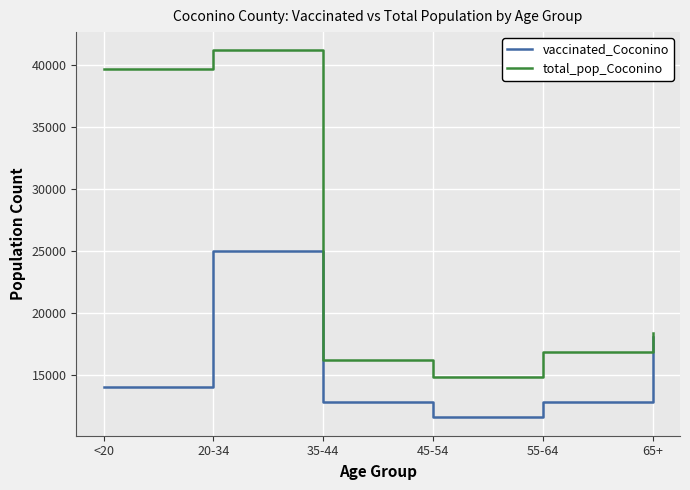

True or false: total_pop_Coconino has a value of 18408 at 65+.

True